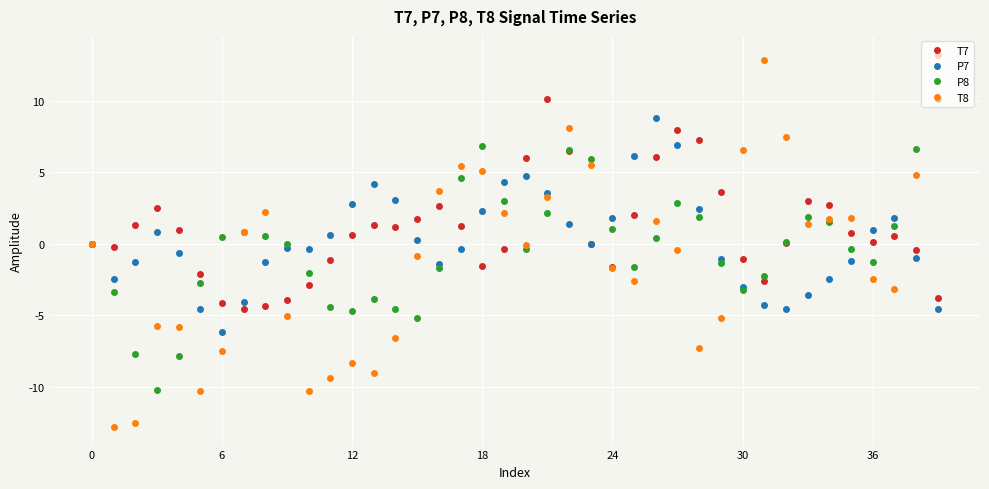

Does the chart have visible grid lines?

Yes